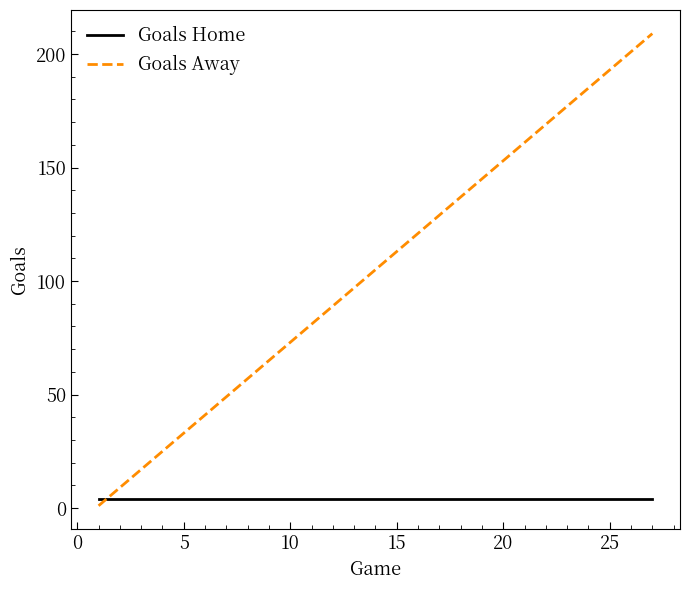

Which series has the widest spread of values?

Goals Away